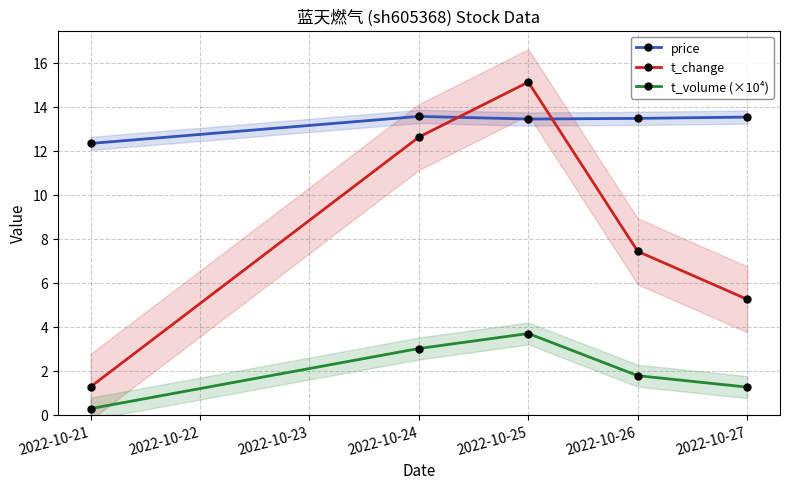

What is the sum of the t_volume (×10⁴) values at 2022-10-21 and 2022-10-25?

4.0